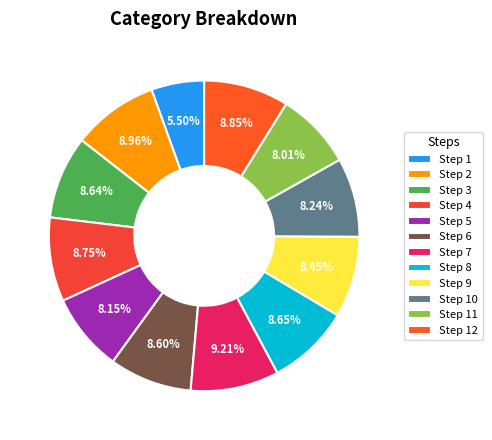

Rank the categories by value from lowest to highest.

1, 11, 5, 10, 9, 6, 3, 8, 4, 12, 2, 7